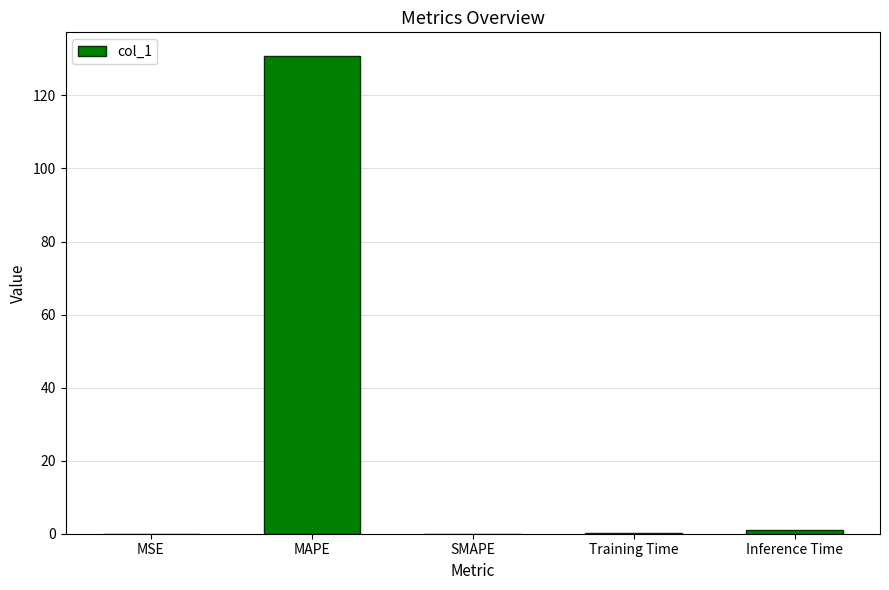

What value does the data have at MAPE?

130.7